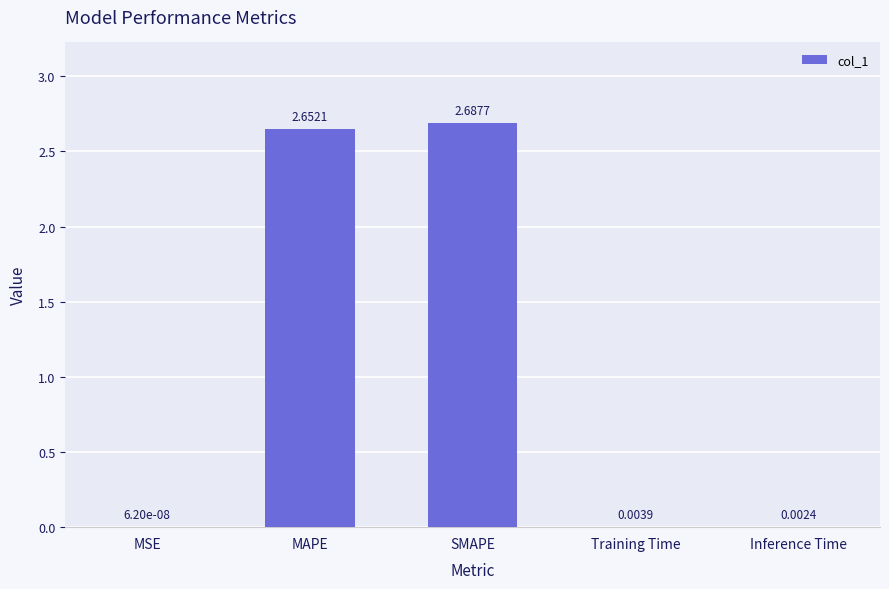

Are the bars grouped side by side (vs. stacked)?

No